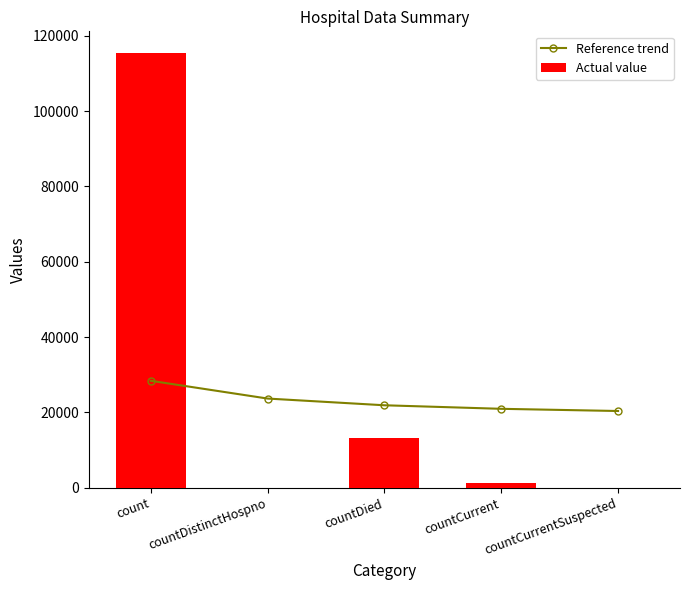

What are all the series names shown in the legend?

Reference trend, Actual value